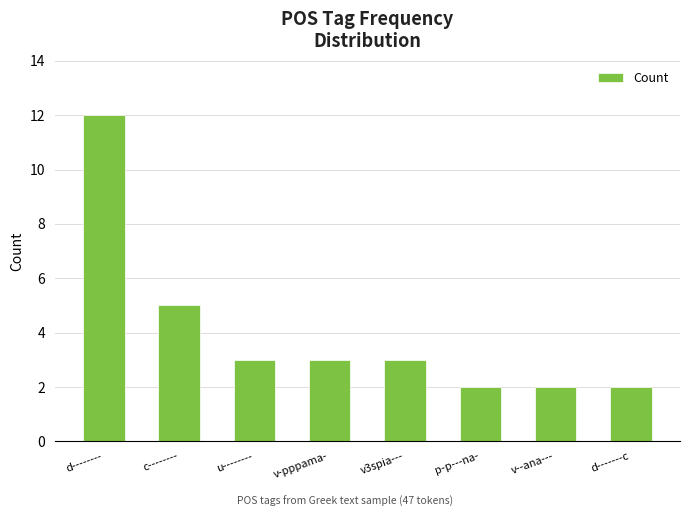

What is the label of the 3rd bar from the left?

u--------